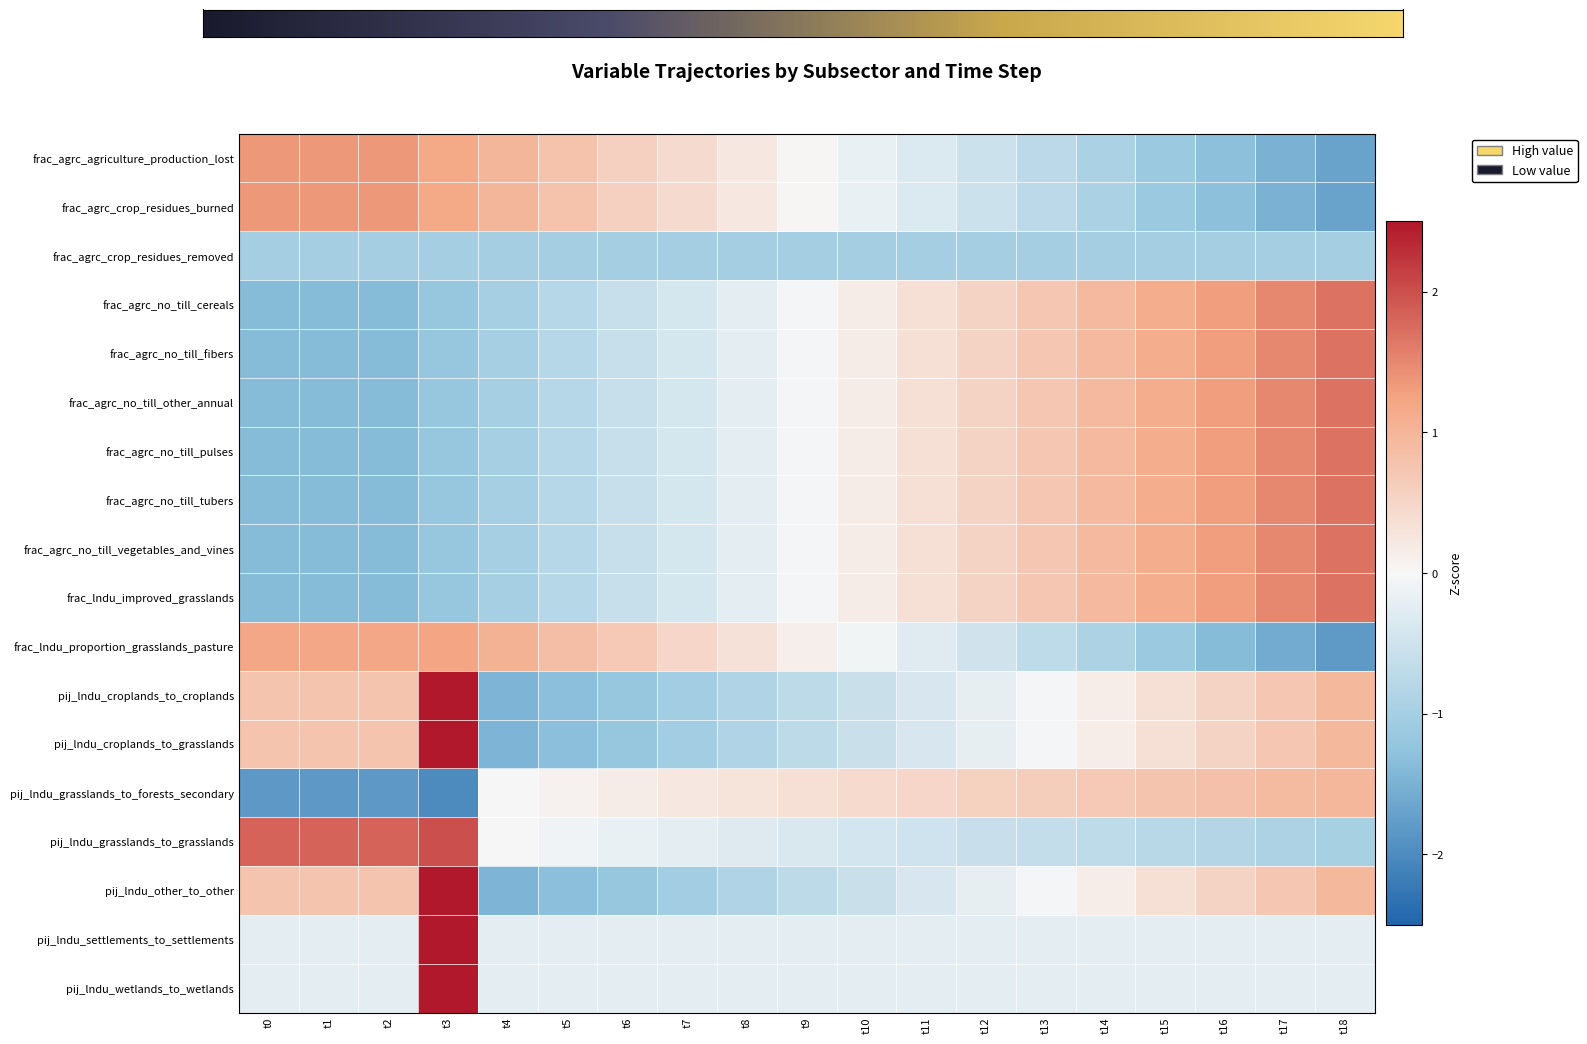

True or false: frac_lndu_improved_grasslands has a value of -0.3 at t2.

False